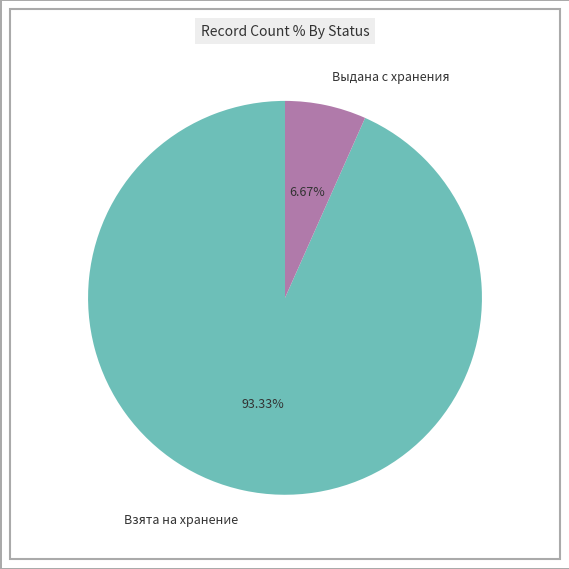

To the nearest percent, what is the average slice percentage?

50%